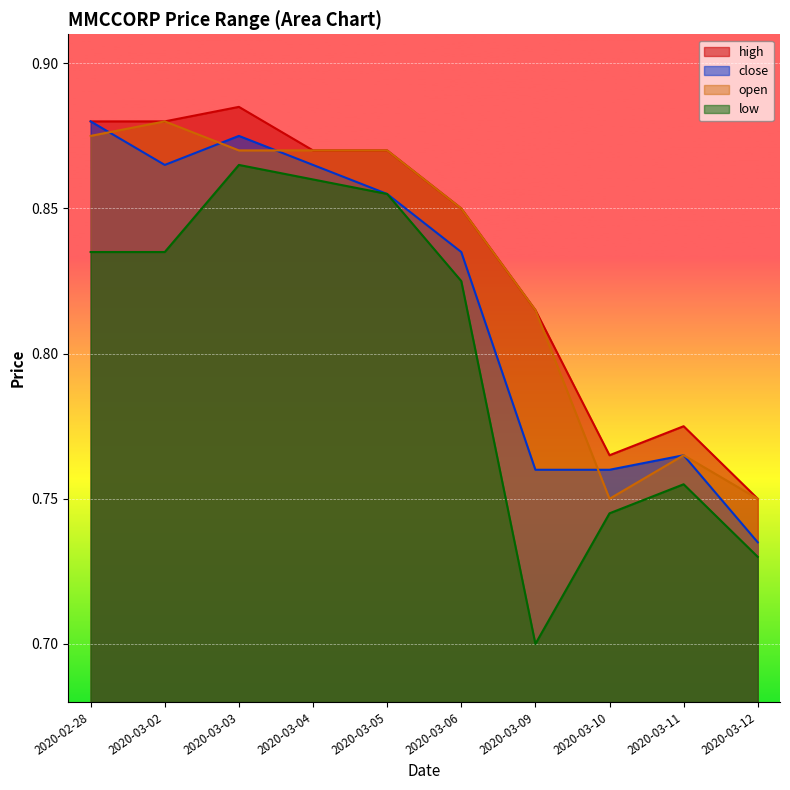

What position from the right is 2020-03-05?

6